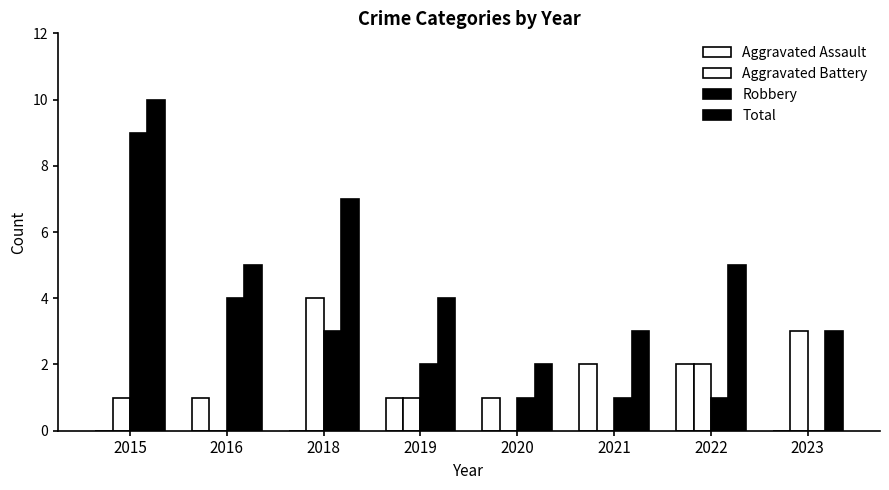

What is the difference between the highest and lowest values at 2021?

3